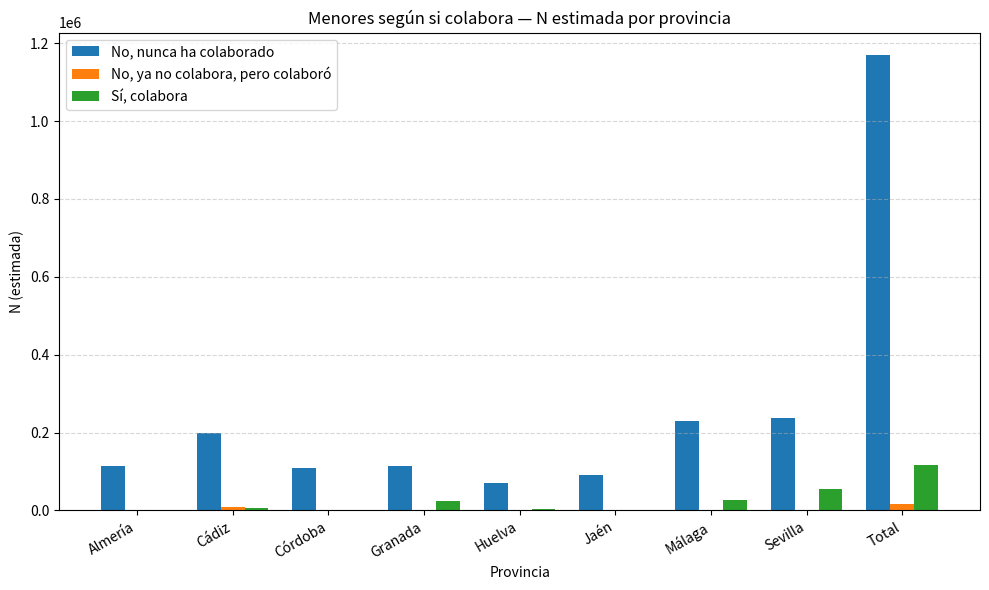

Is it true that Sí, colabora equals 0 at Almería?

True